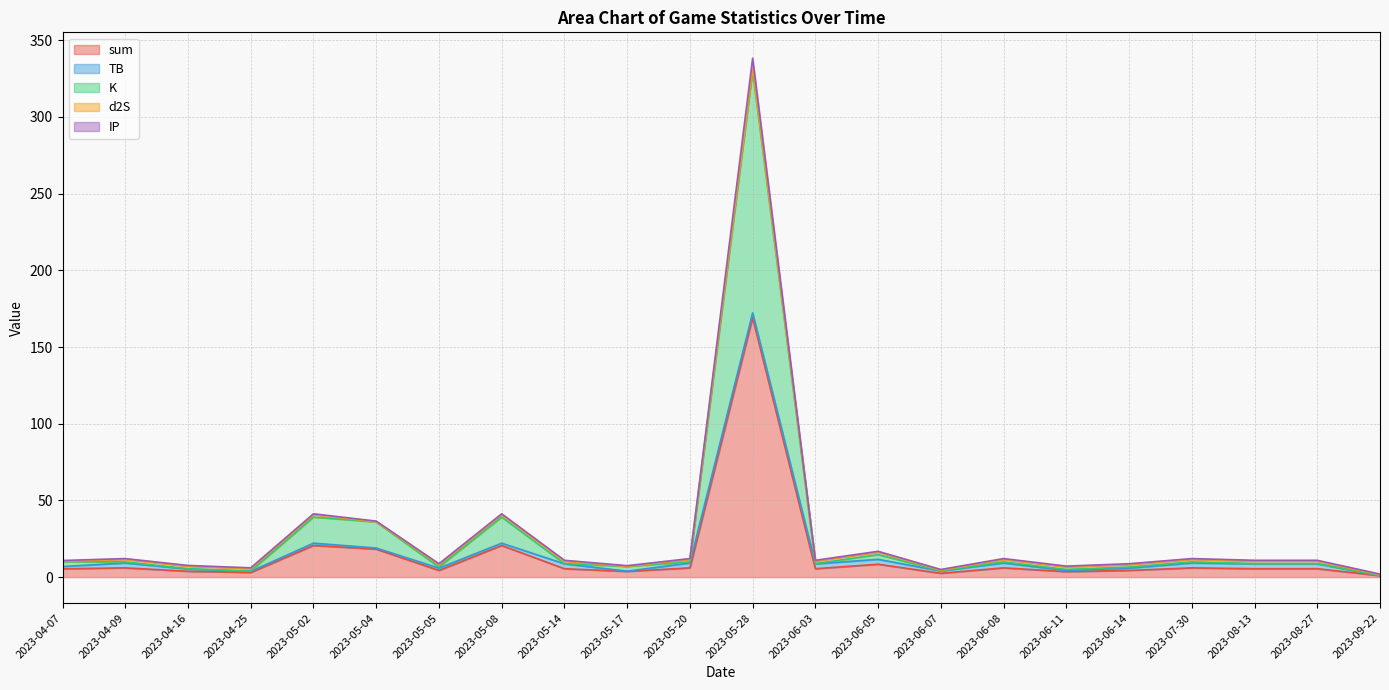

Which series has the widest spread of values?

IP